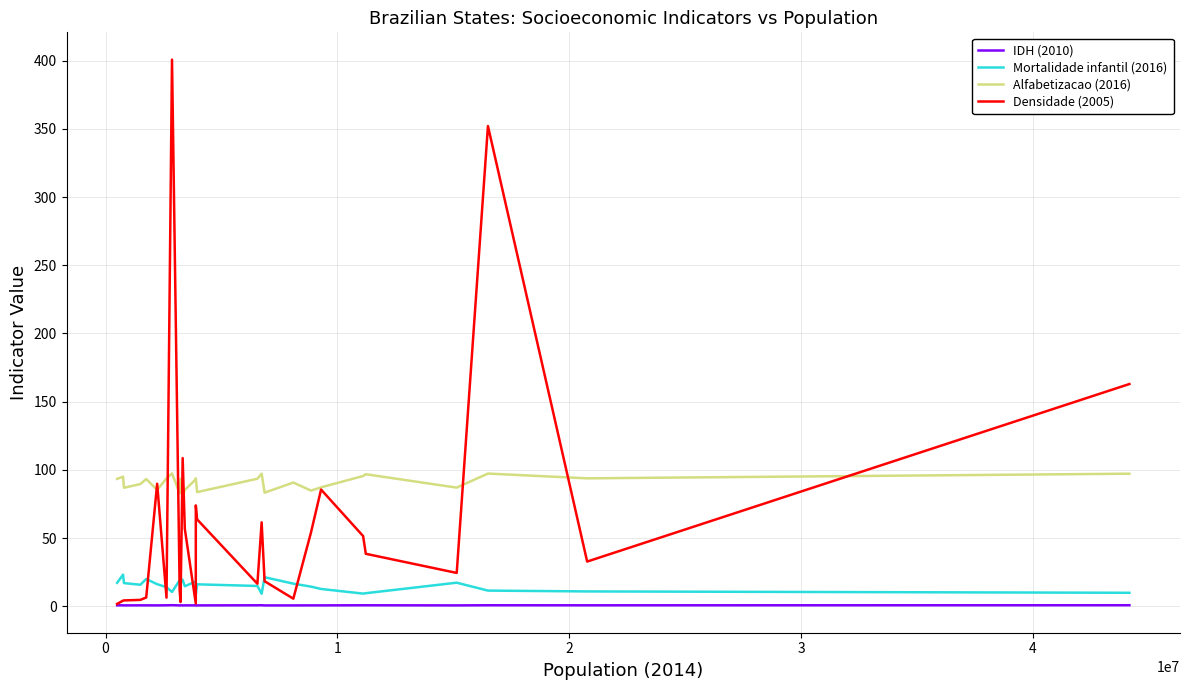

Which series has the largest range (max minus min)?

Densidade (2005)